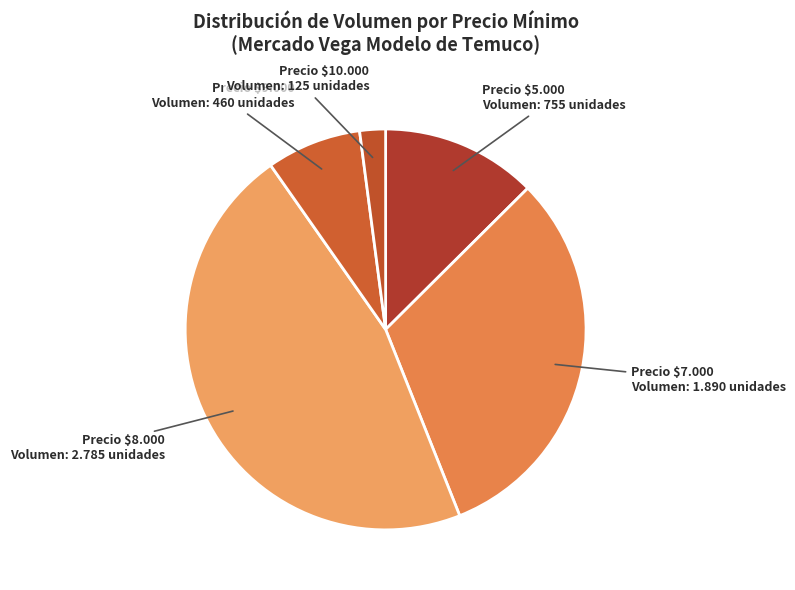

Count the number of slices in the pie.

5